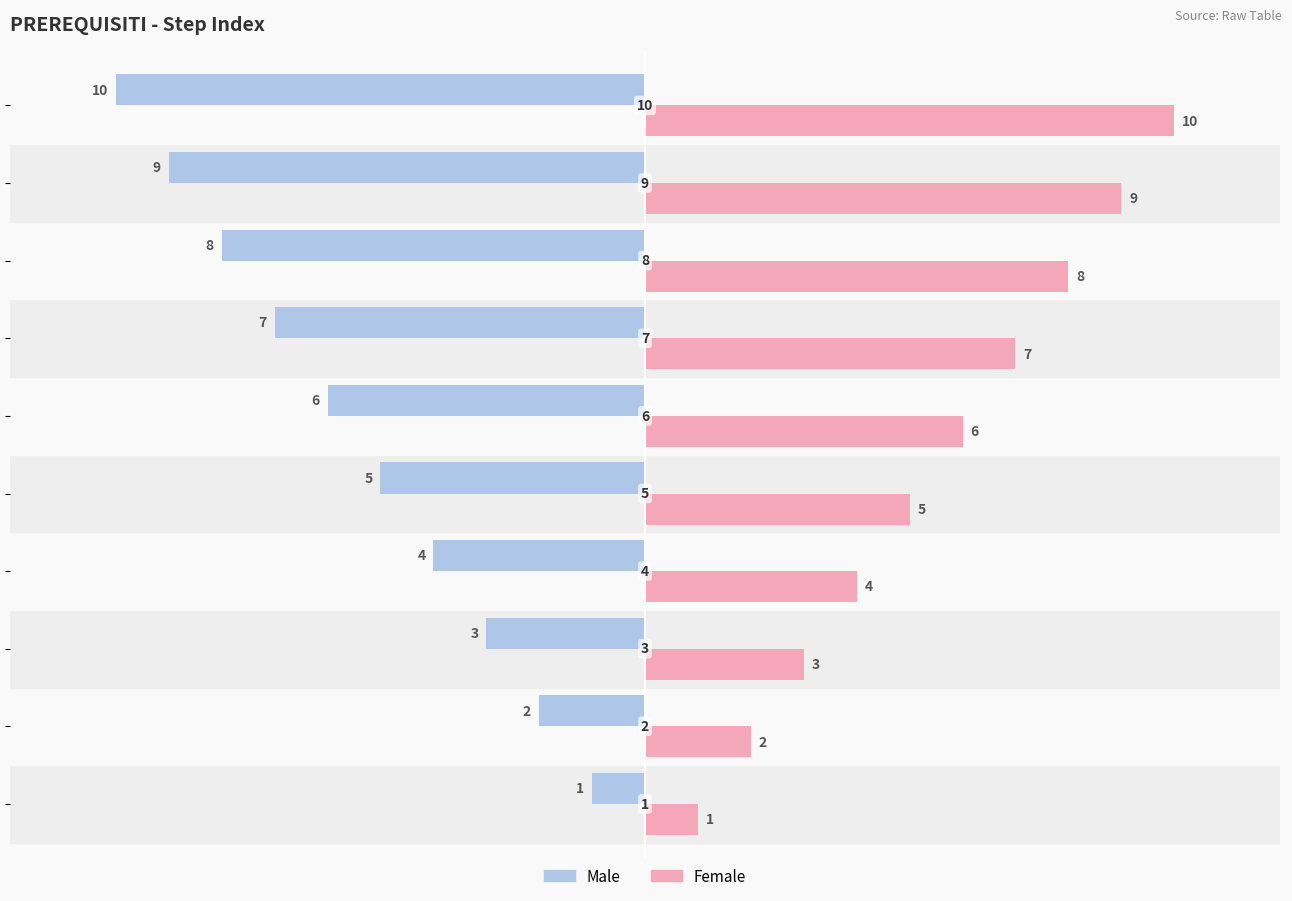

List the series in order of their peak value, lowest first.

Male, Female